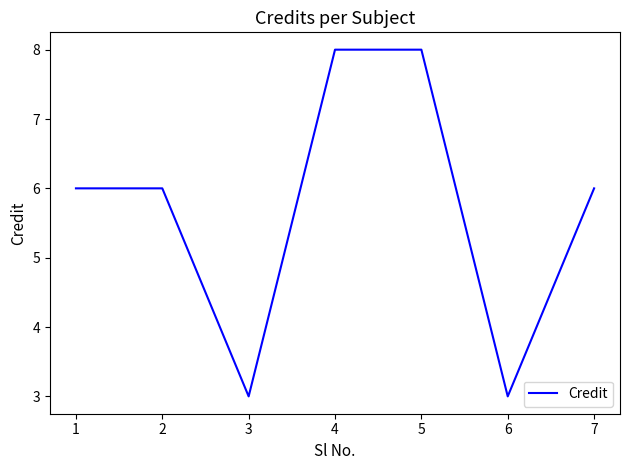

What is the smallest value displayed?

3